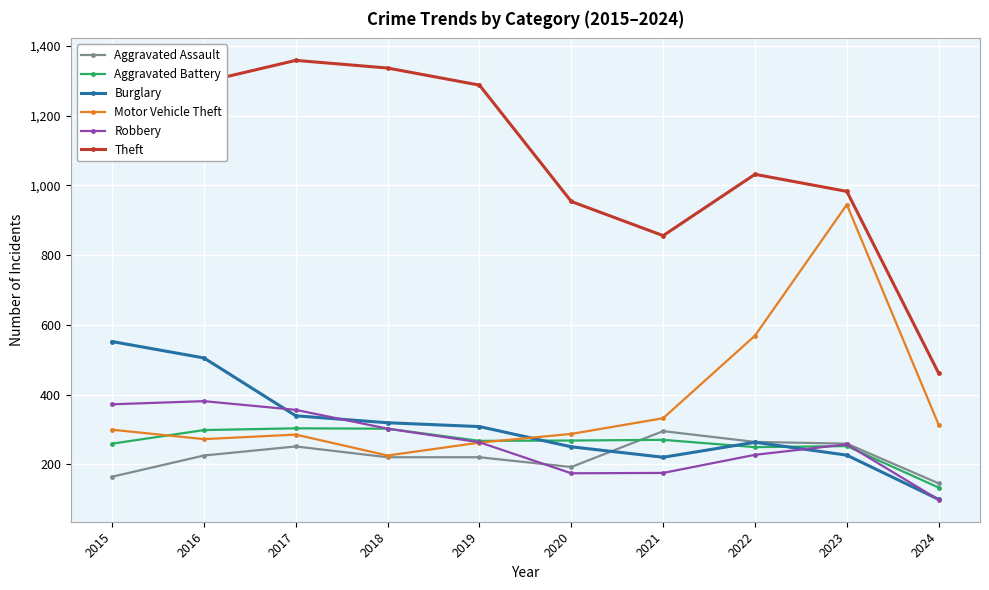

At which label does Burglary first exceed 308?

2015